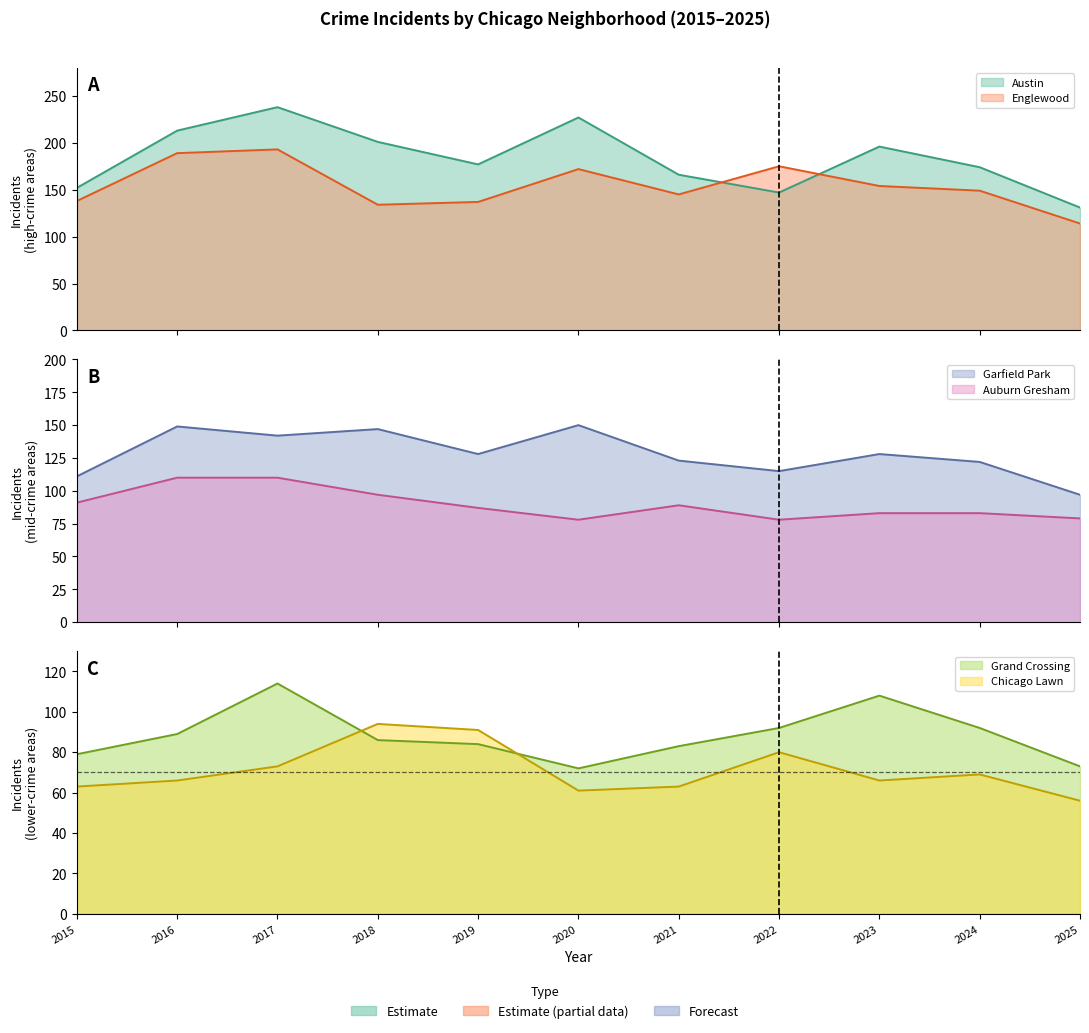

At which category is the sum across all series the highest?

2017